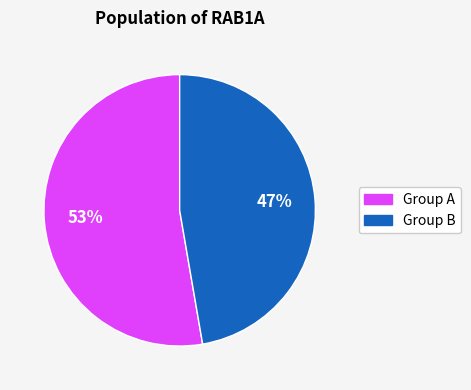

To the nearest percent, what is the average slice percentage?

50%